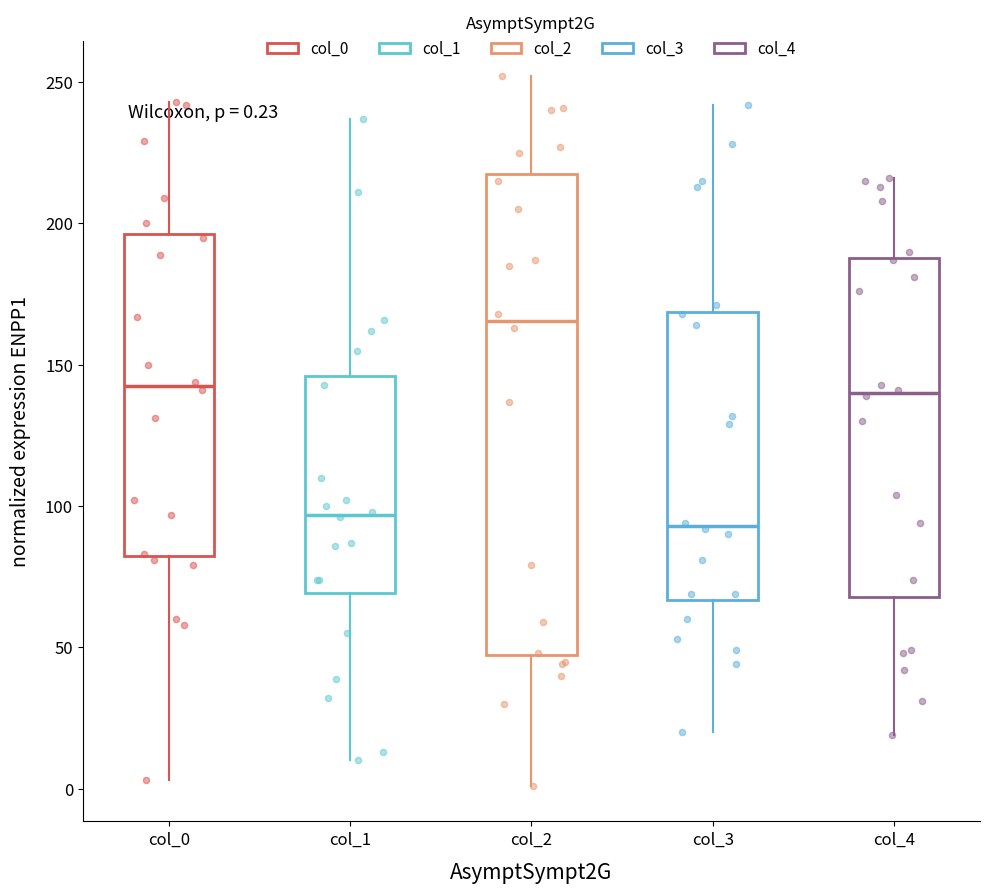

Which box is the tallest, from its lower edge to its upper edge?

col_2